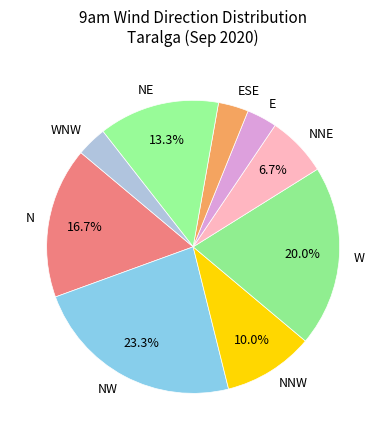

Count the number of slices in the pie.

9